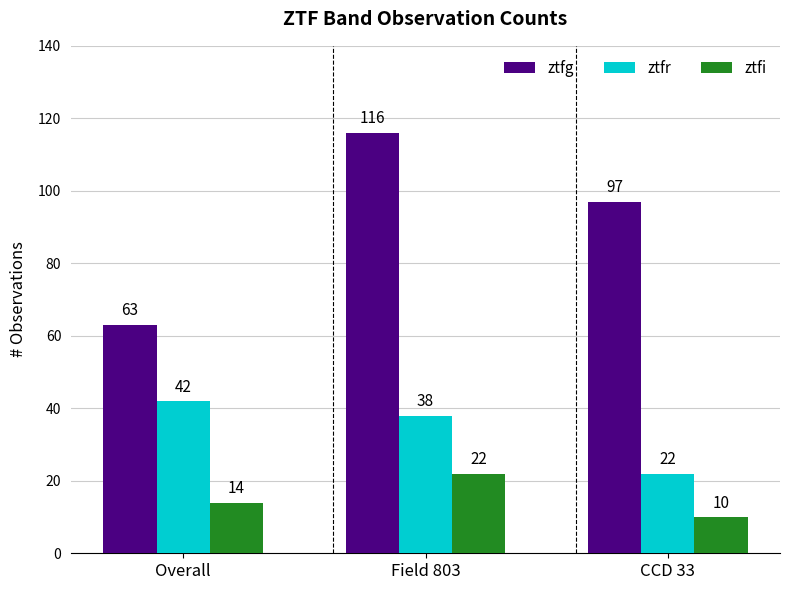

Between Overall and Field 803, which series saw the biggest shift?

ztfg